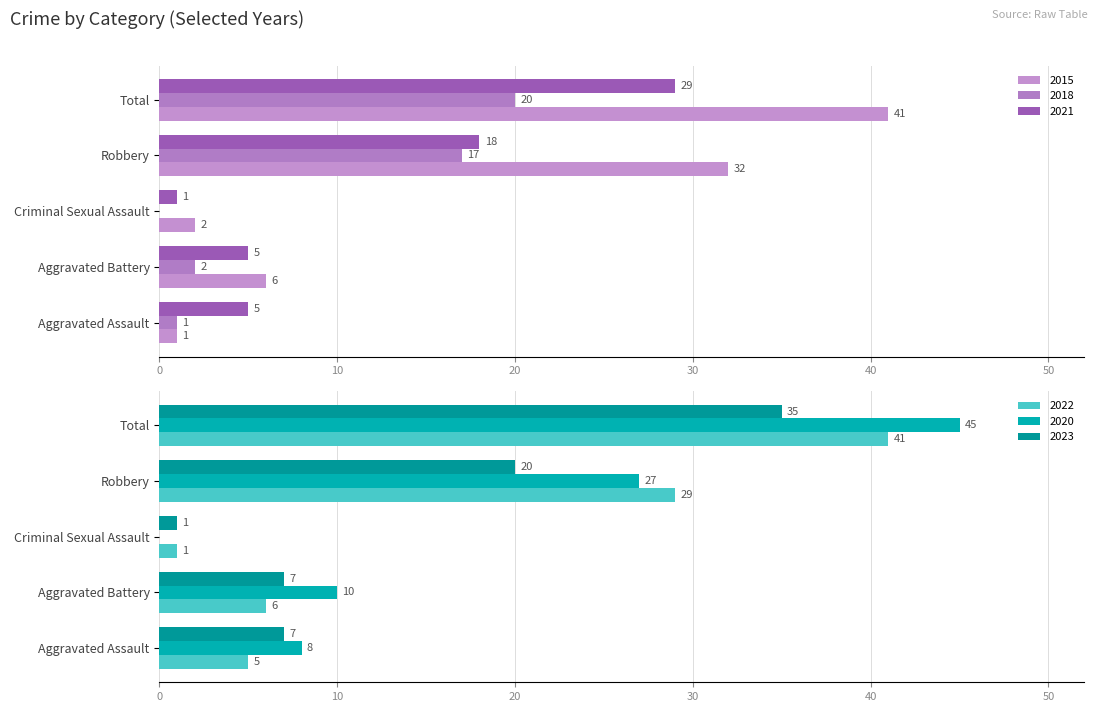

What is the value of the 2020 bar at the 4th from the left?

27